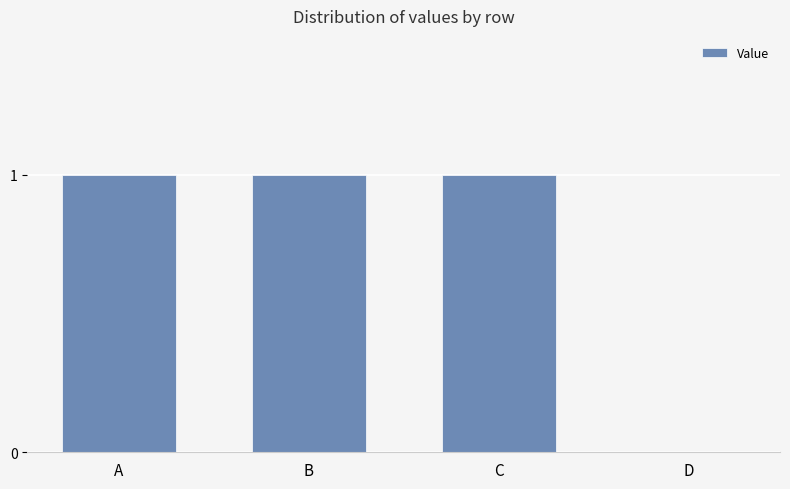

At which label is the value closest to 0?

D